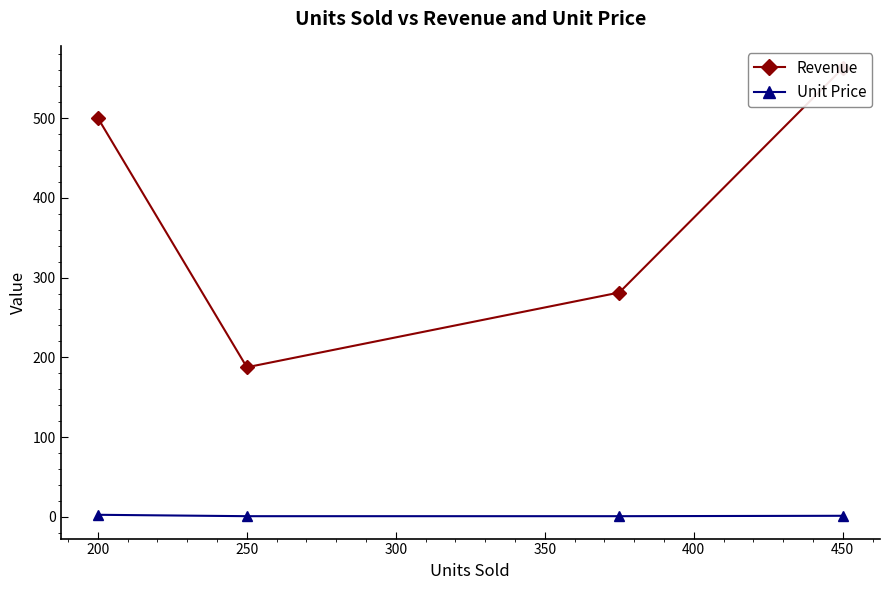

How many data points in Unit Price are less than 1?

2